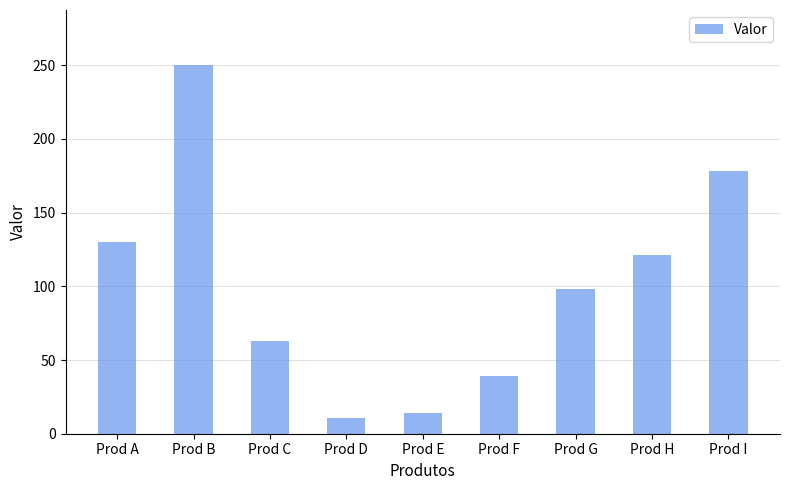

What is the average value?

100